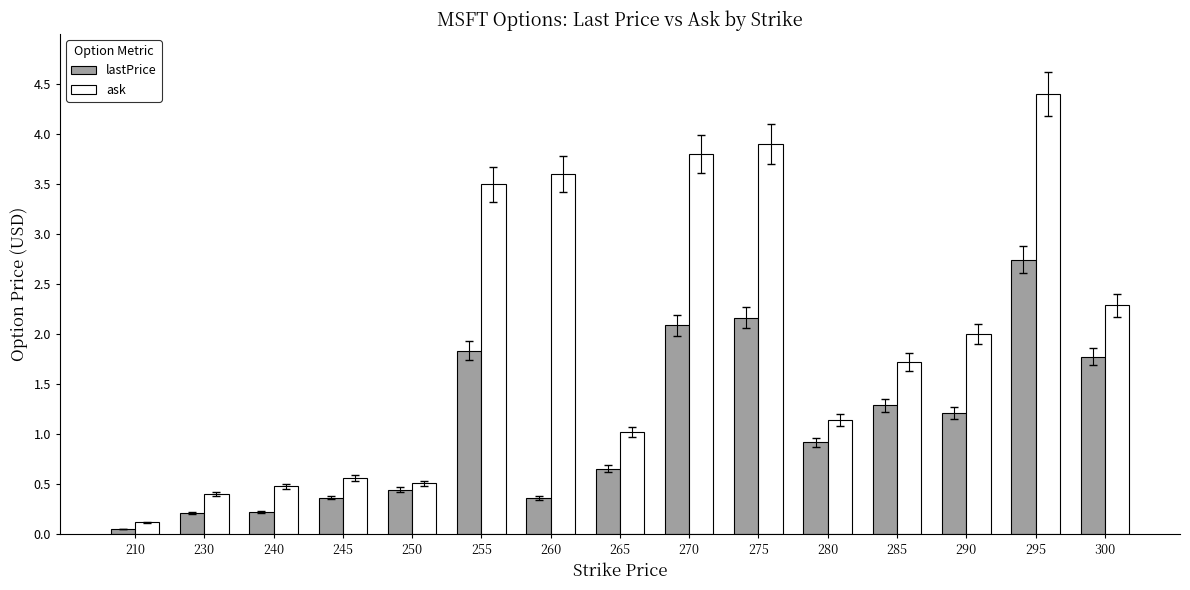

What is the sum of all lastPrice values?

16.3